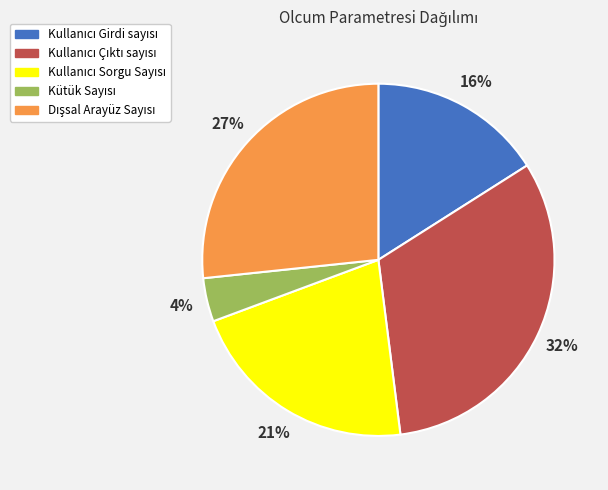

Is there any slice that represents more than half of the pie?

No